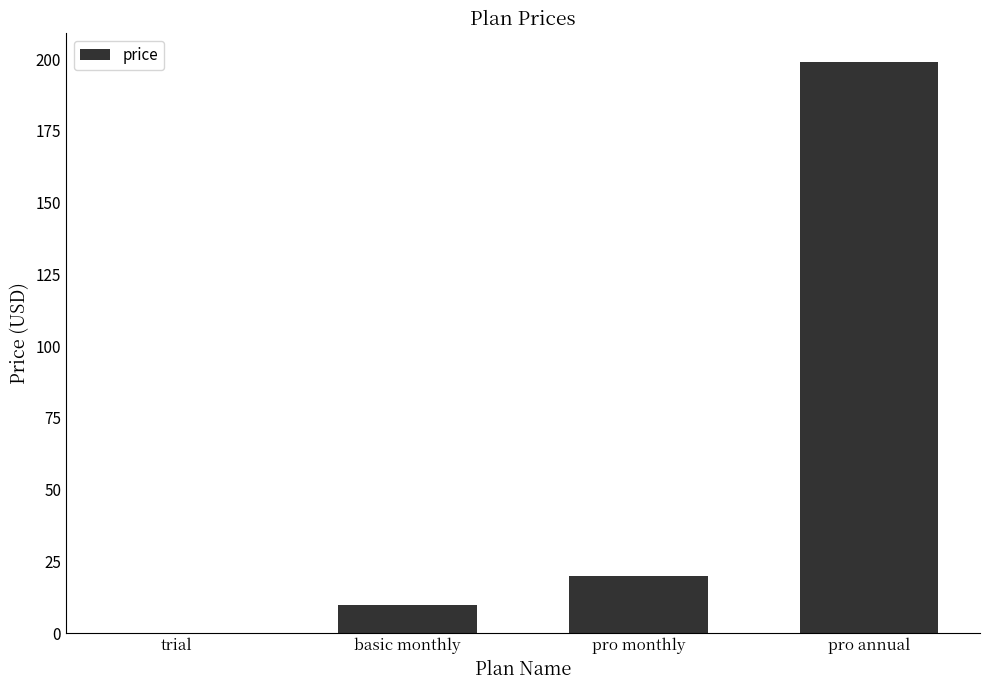

What is the change in value from basic monthly to pro annual?

+189.1